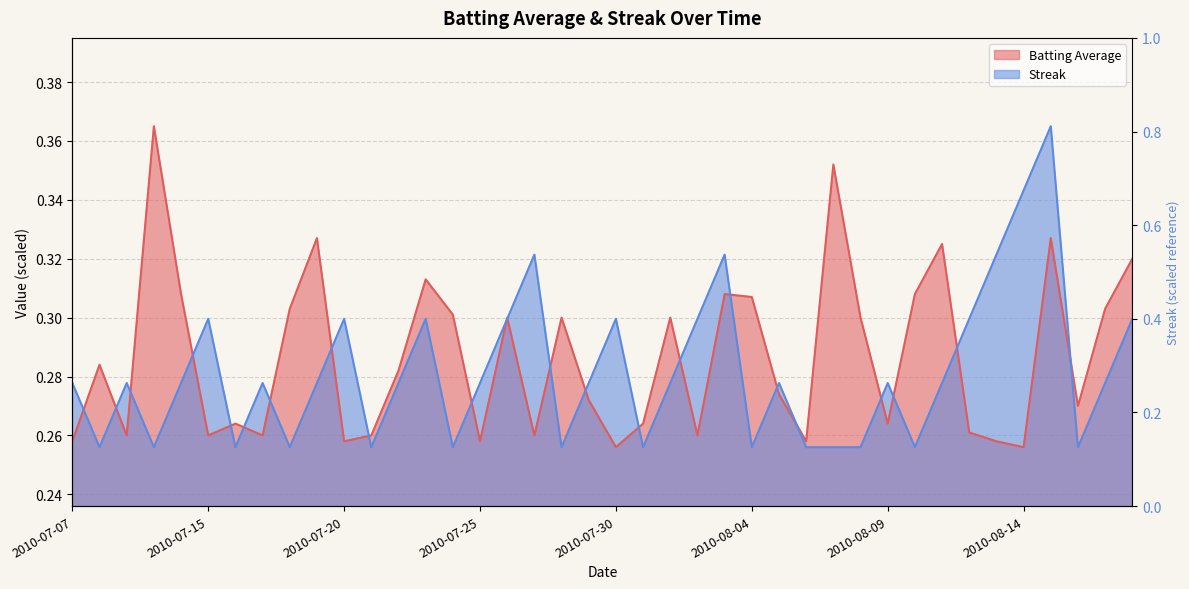

What is the average value of the Batting Average series?

0.3